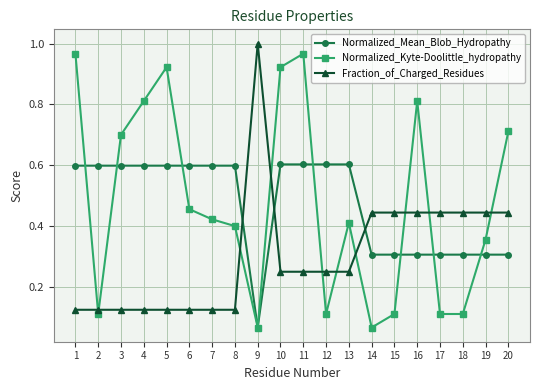

Which series changed the most between 5 and 13?

Normalized_Kyte-Doolittle_hydropathy